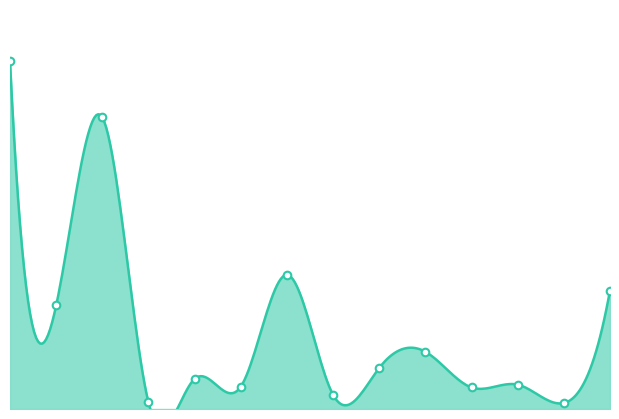

Which has a higher value, 1 or 6?

1